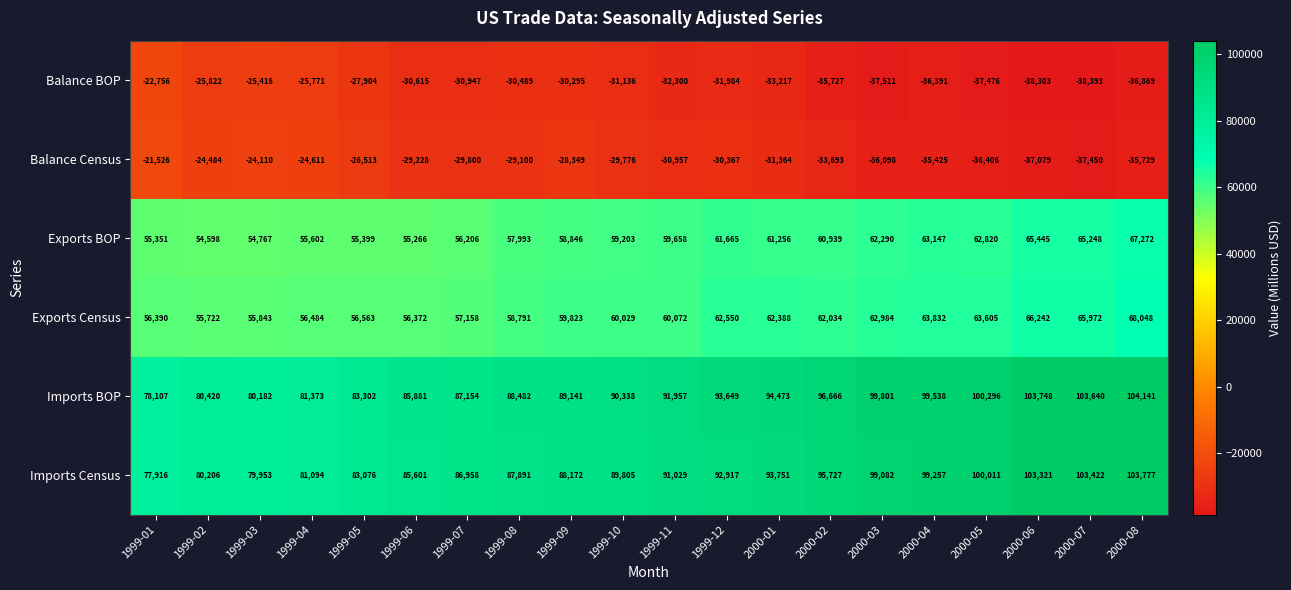

The value of Balance BOP at 1999-03 is -35818. True or false?

False